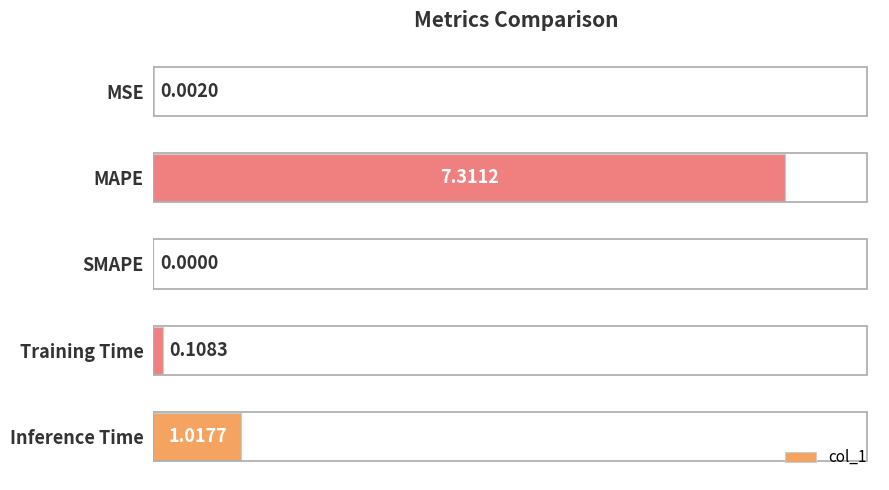

At which label is the value closest to 3?

Inference Time